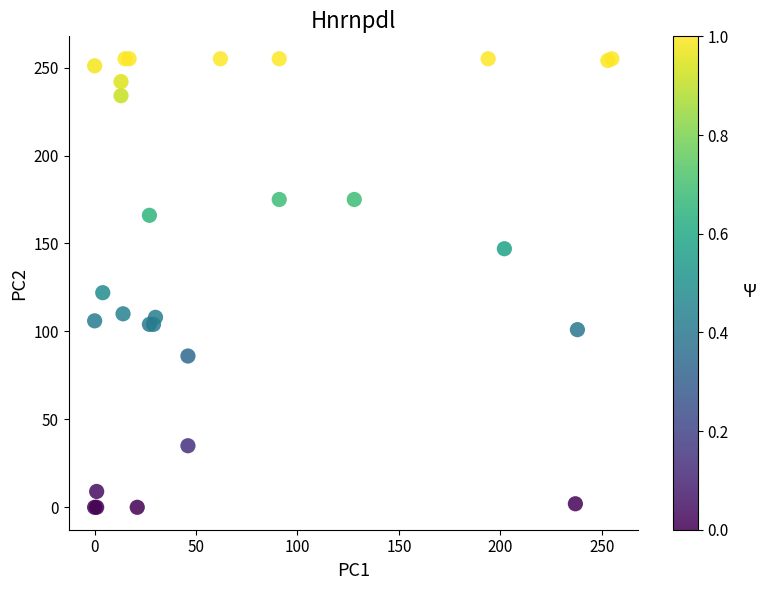

What Y value in the scatter plot is closest to 127?

122